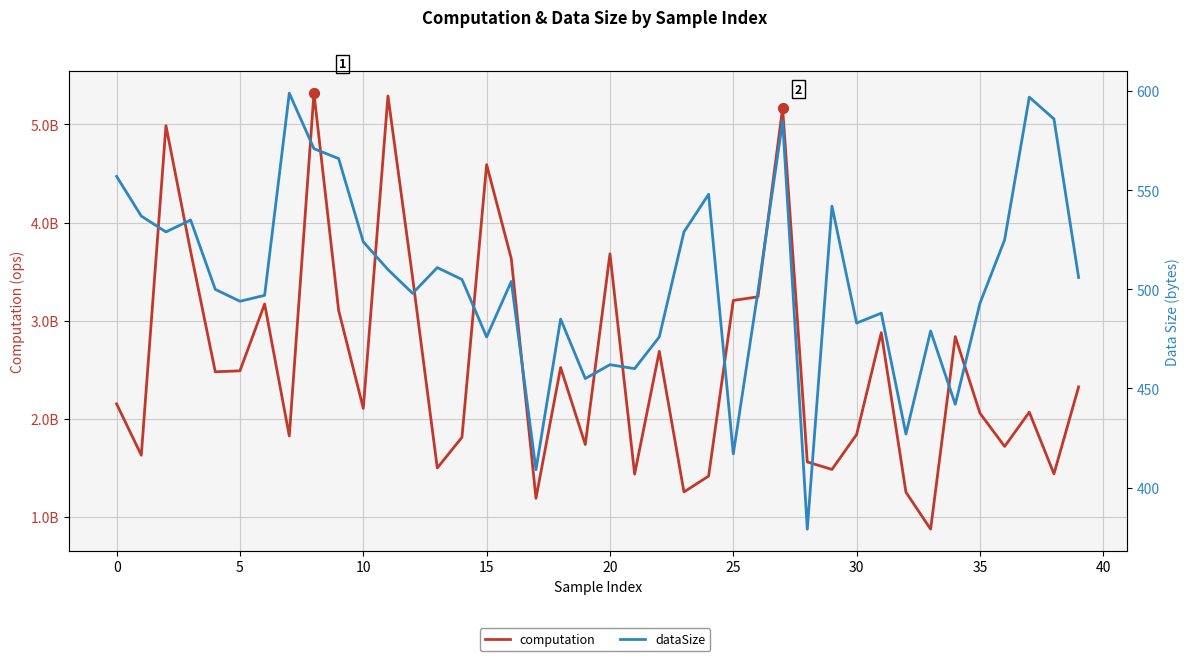

Which series contains the highest Y value?

computation